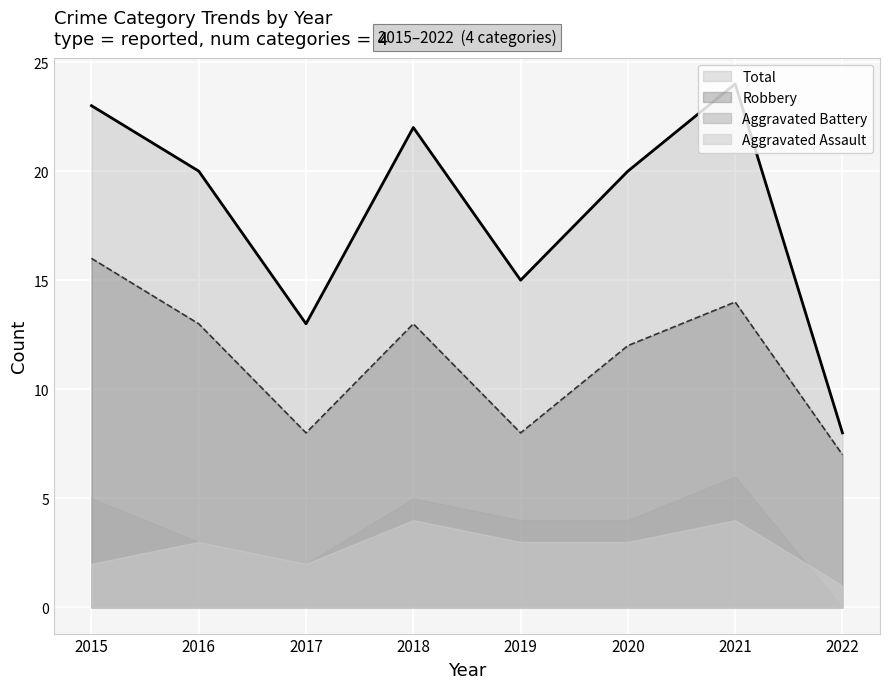

What value does the Robbery (line) series have at 2020?

12